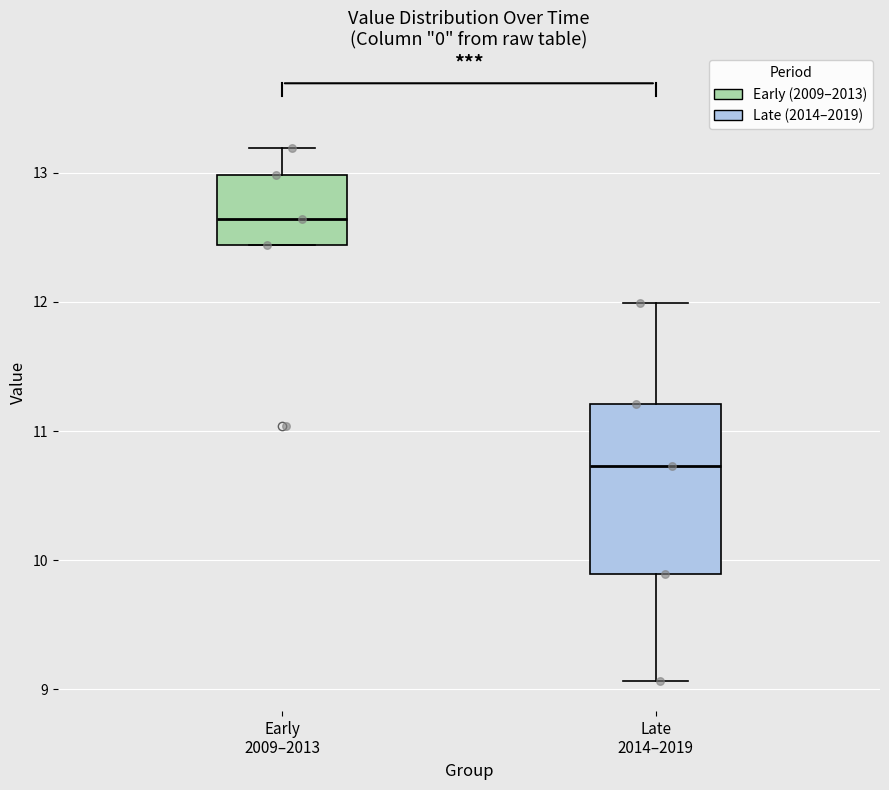

Reading left to right, transcribe this box plot: for each box, give where its median line is, the range the box spans, and where its two whiskers end, as read against the y-axis. The values are not printed on the chart, so give them approximately, as read against the axis.

Early 2009–2013: median 12.6, box 12.4 to 13.0, whiskers 12.4 to 13.2
Late 2014–2019: median 10.7, box 9.9 to 11.2, whiskers 9.1 to 12.0